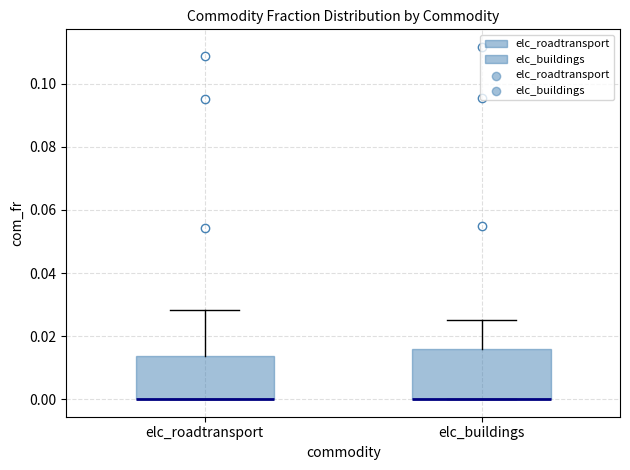

Where does the upper whisker of the box for elc_buildings end on the y-axis? The values are not printed on the chart, so give them approximately, as read against the axis.

0.026